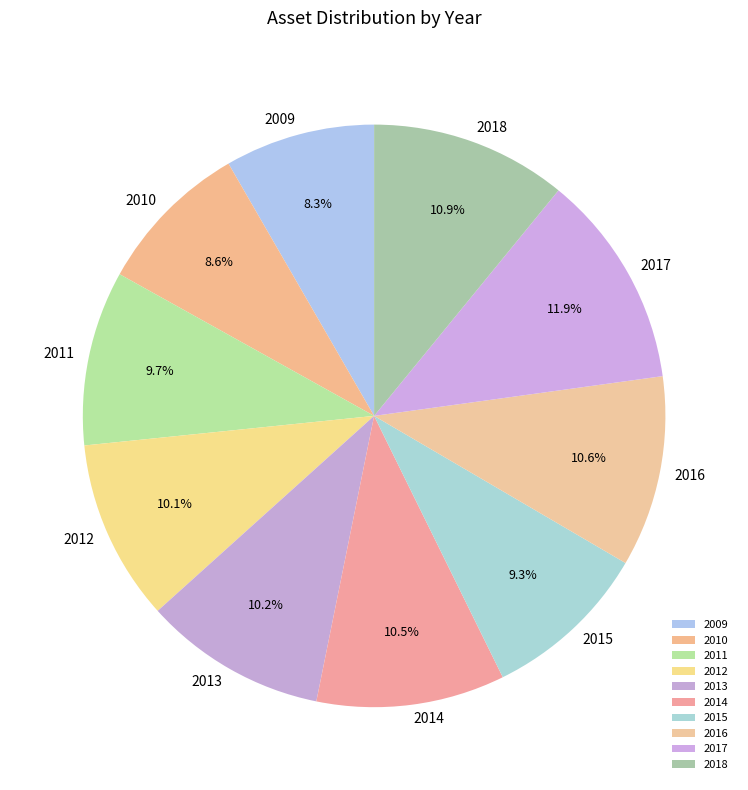

What is the largest slice in the pie chart?

2017